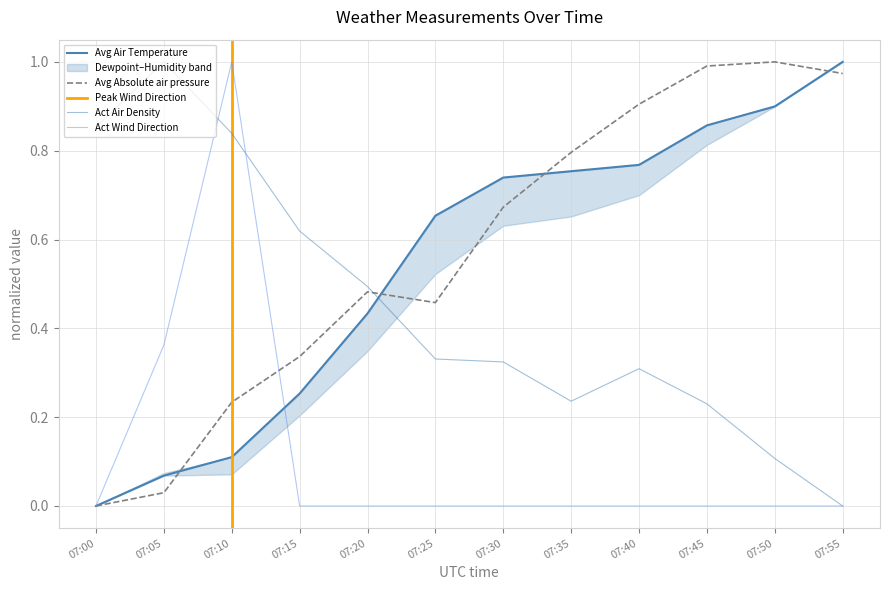

The value of Avg Absolute air pressure at 07:05 is 0.1. True or false?

False